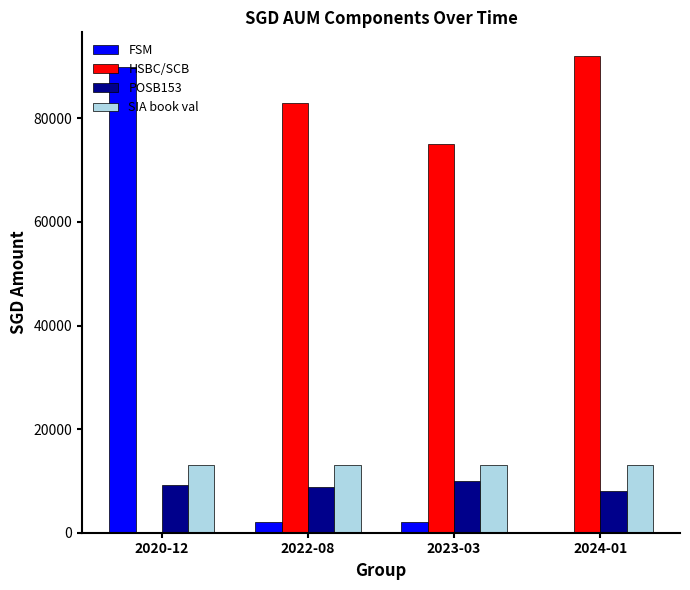

How many categories are shown in the chart?

4